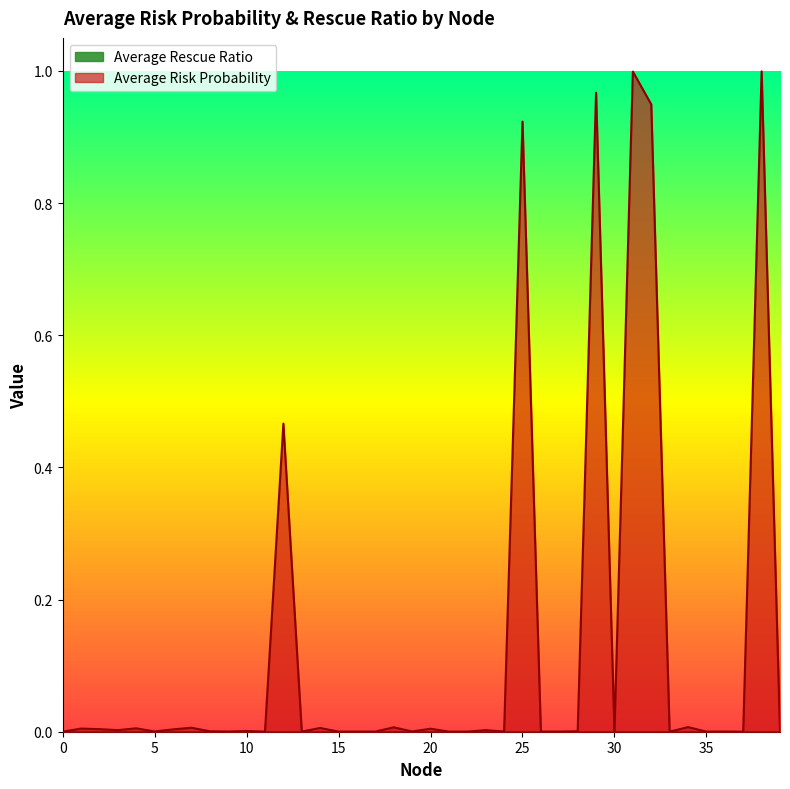

Where is the first local minimum?

3